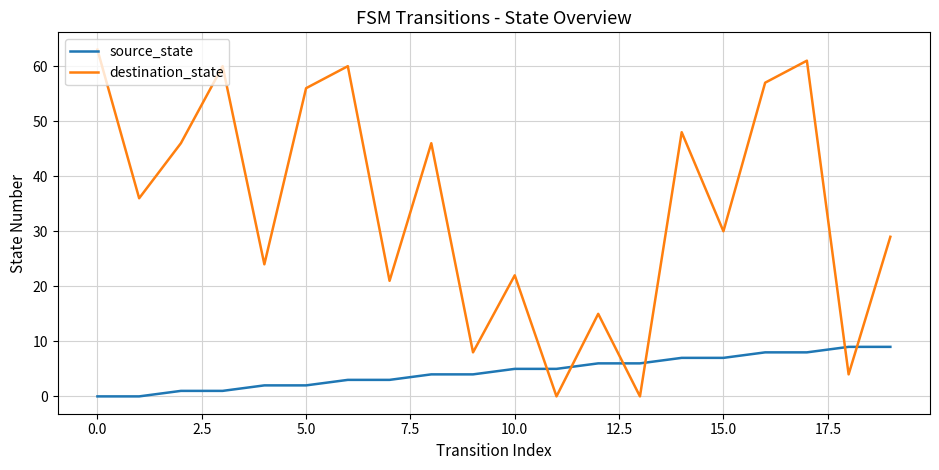

Which series has the widest spread of values?

destination_state